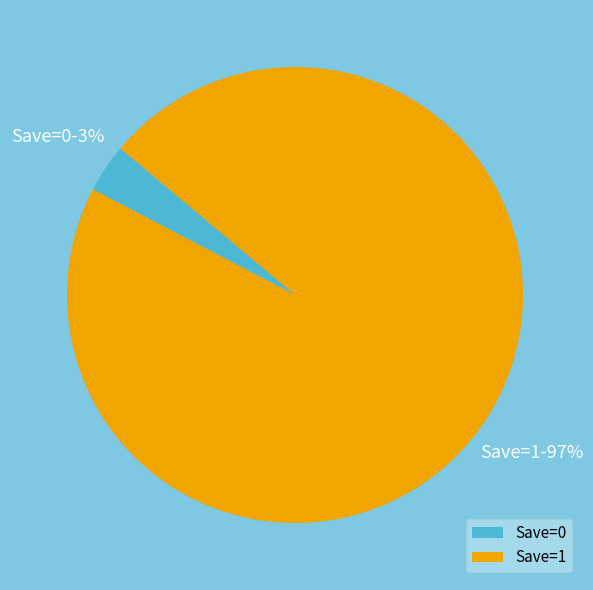

To the nearest percent, what percentage of the pie is Save=0?

3%